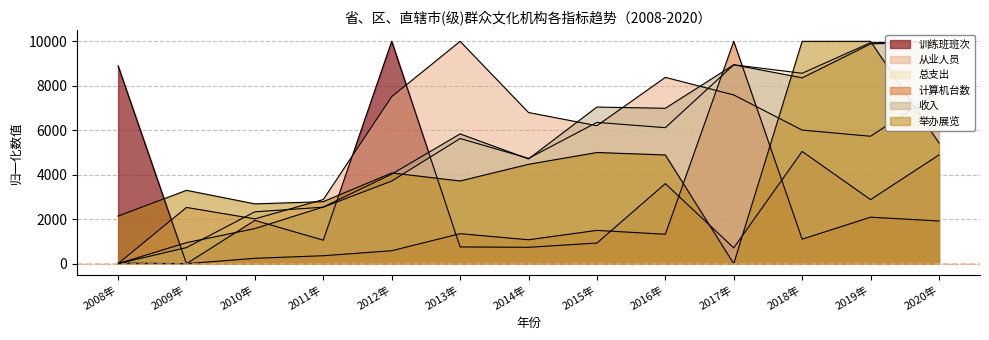

How many values in the 举办展览 series exceed 4079?

7